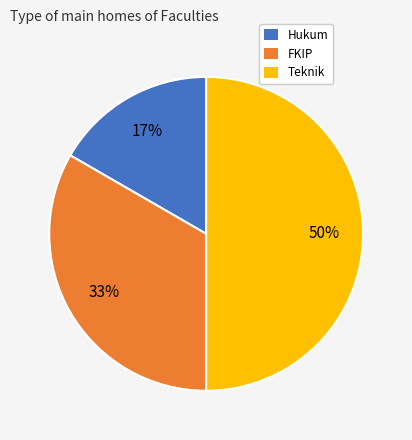

Does Hukum account for over 50% of the chart?

No